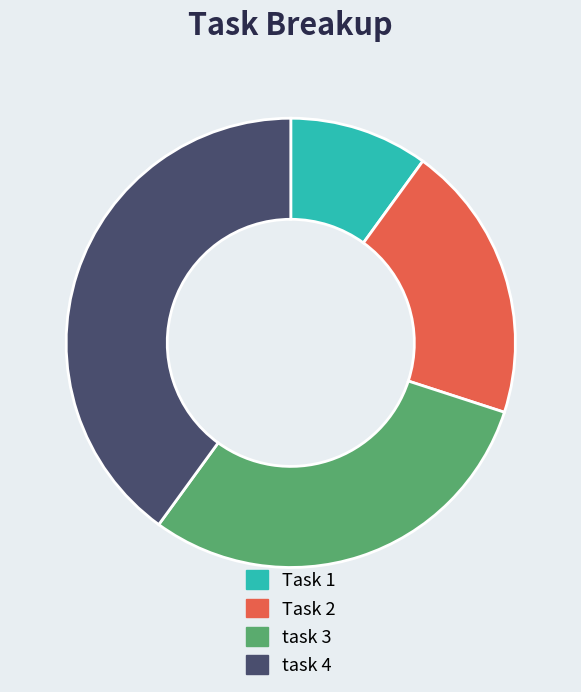

Which category has the biggest portion of the pie?

task 4